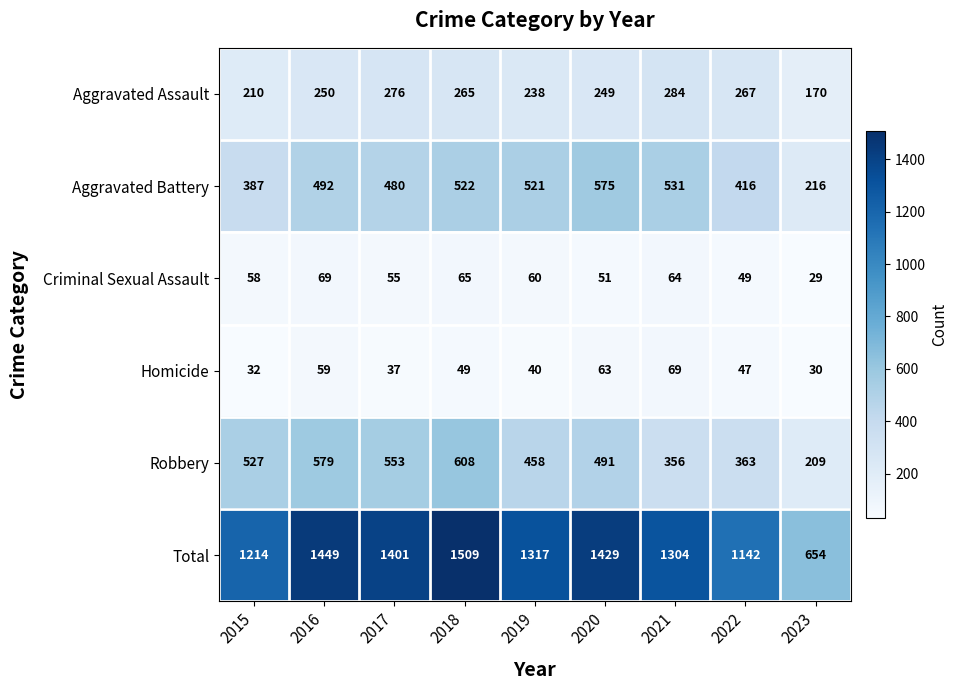

Read the Robbery value at 2015, to the nearest 10.

530